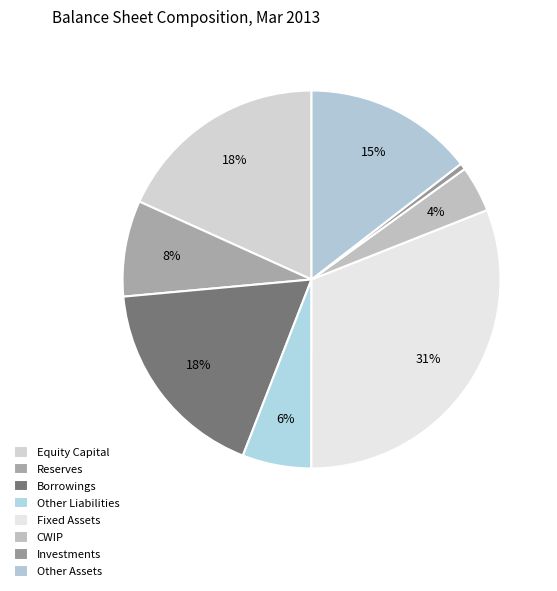

Is Other Liabilities the majority of the pie?

No